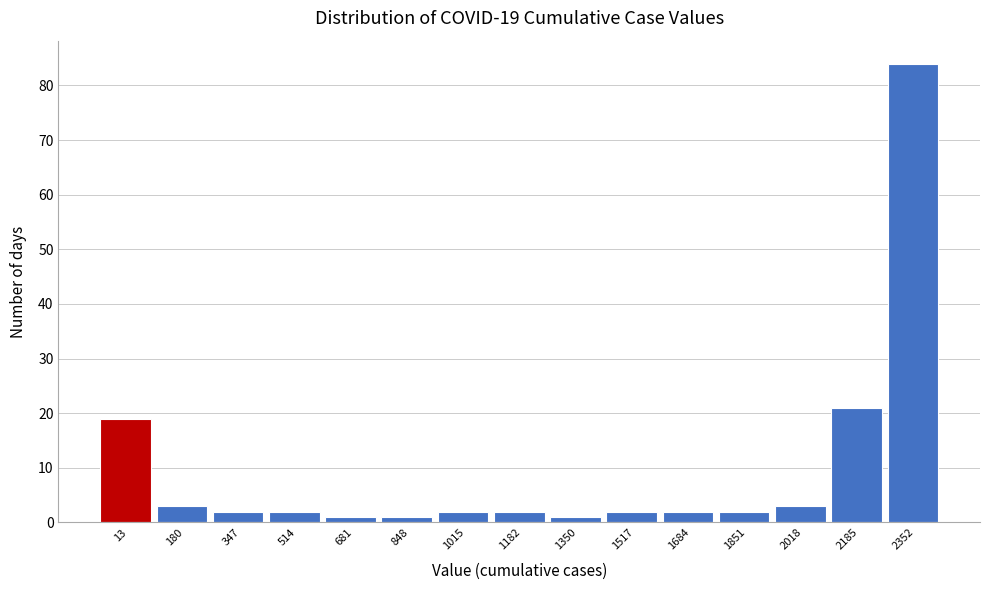

Reading left to right, list all the values displayed in this chart.

19	3	2	2	1	1	2	2	1	2	2	2	3	21	84